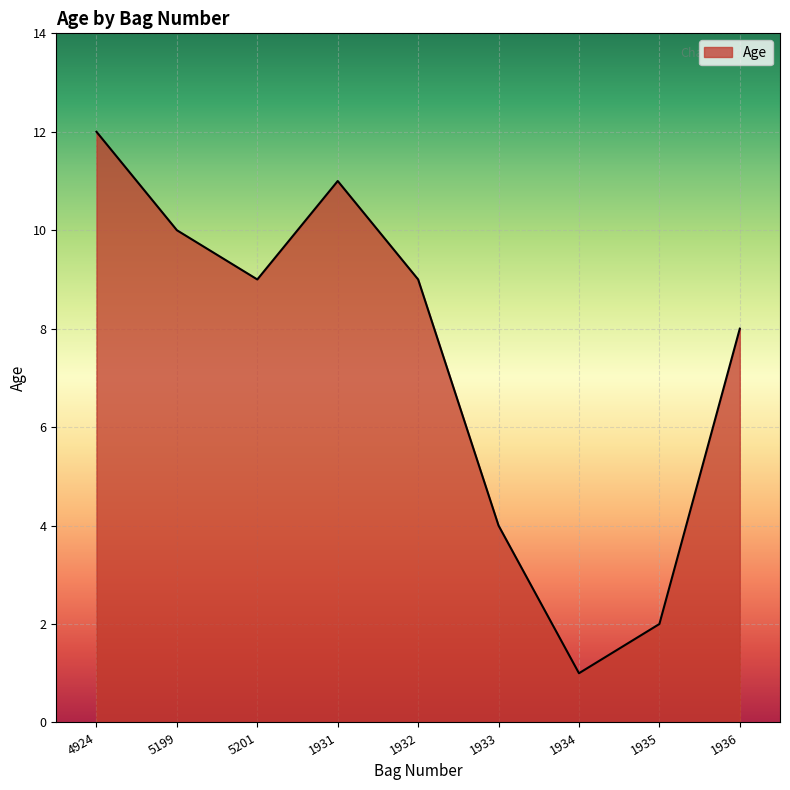

Is it true that the value at 1934 is 1?

True